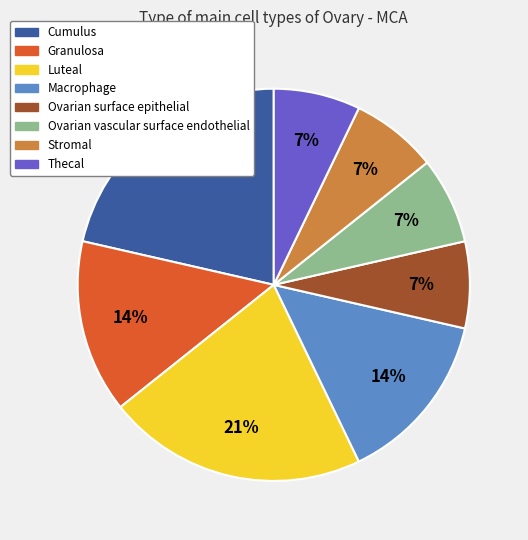

To the nearest percent, what portion does Cumulus represent?

21%